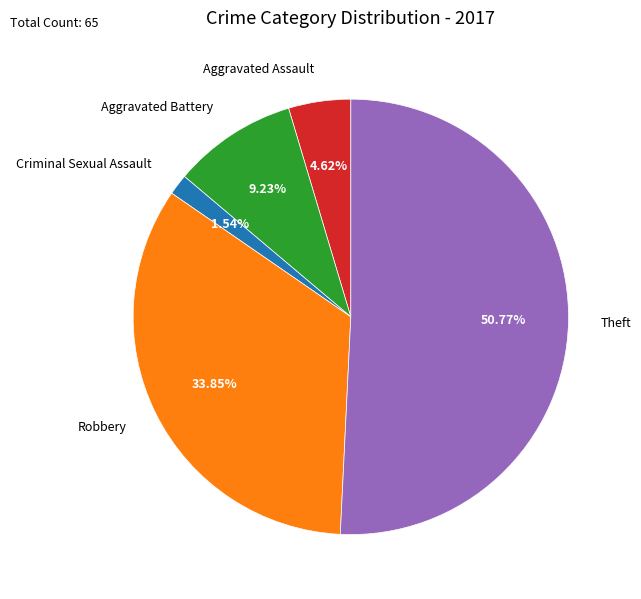

To the nearest percent, what portion does Criminal Sexual Assault represent?

2%